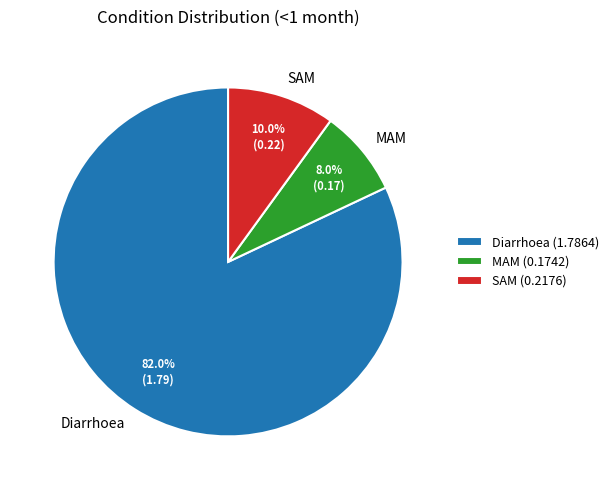

What is the smallest slice in the pie chart?

MAM